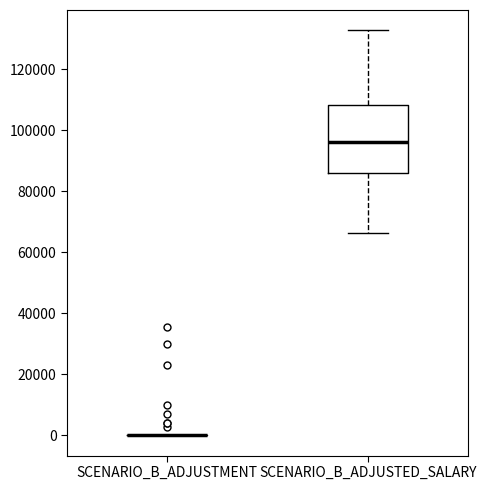

Where does the upper whisker of the box for SCENARIO_B_ADJUSTED_SALARY end on the y-axis? The values are not printed on the chart, so give them approximately, as read against the axis.

132000